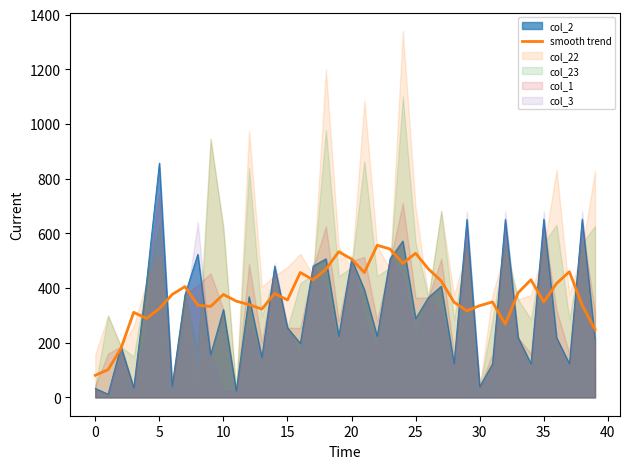

How many points are higher than both their immediate neighbors (excluding endpoints)?

11